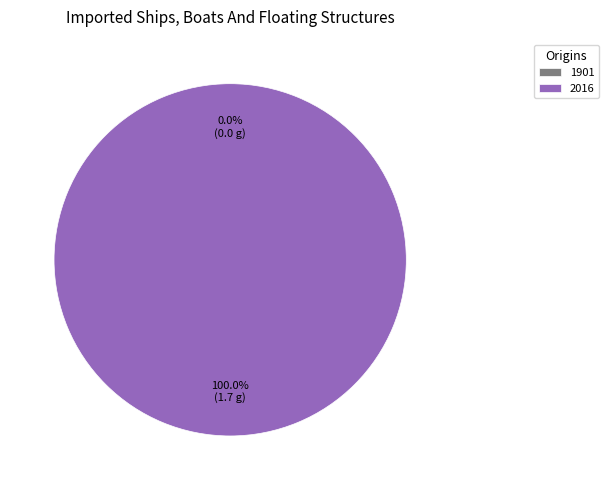

To the nearest percent, what portion does 2016 represent?

100%